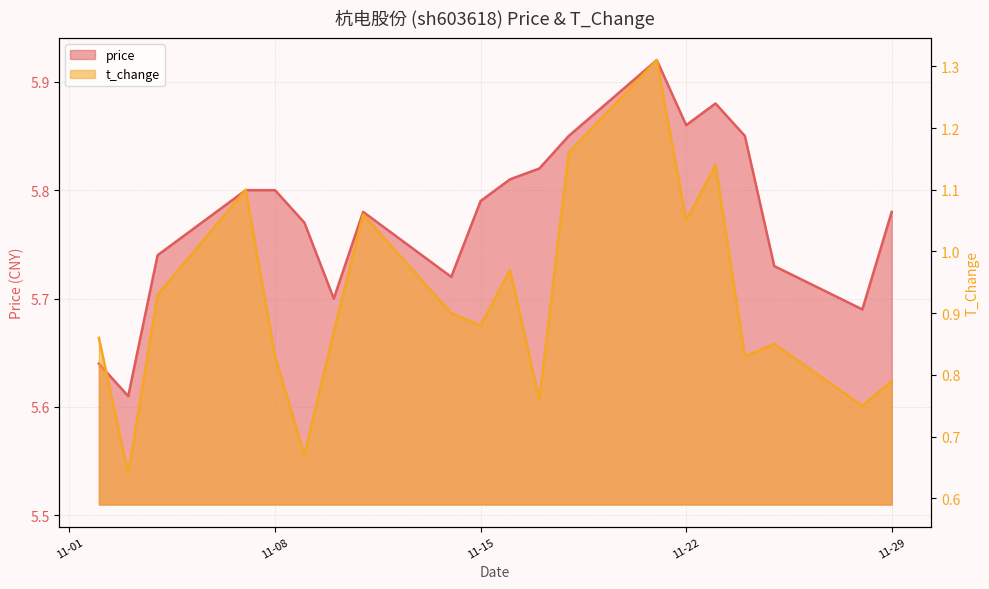

Reading left to right, extract all data points from this chart.

price: 5.6	5.6	5.7	5.8	5.8	5.8	5.7	5.8	5.7	5.8	5.8	5.8	5.8	5.9	5.9	5.9	5.8	5.7	5.7	5.8
t_change: 0.9	0.6	0.9	1.1	0.8	0.7	0.9	1.1	0.9	0.9	1.0	0.8	1.2	1.3	1.1	1.1	0.8	0.8	0.8	0.8